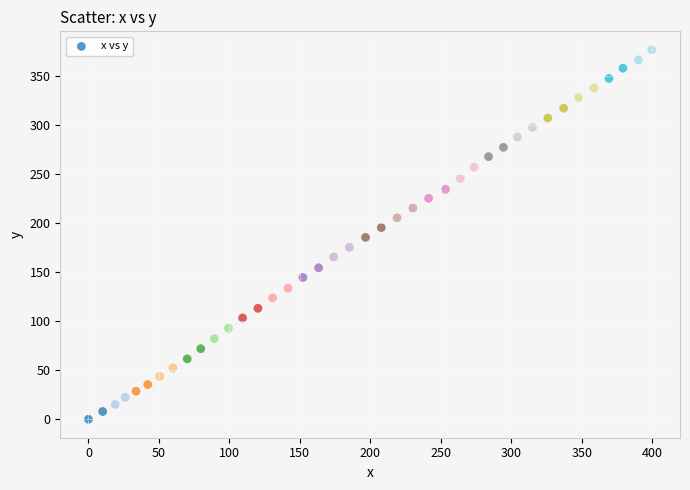

What is the range of X values (max minus min)?

399.8